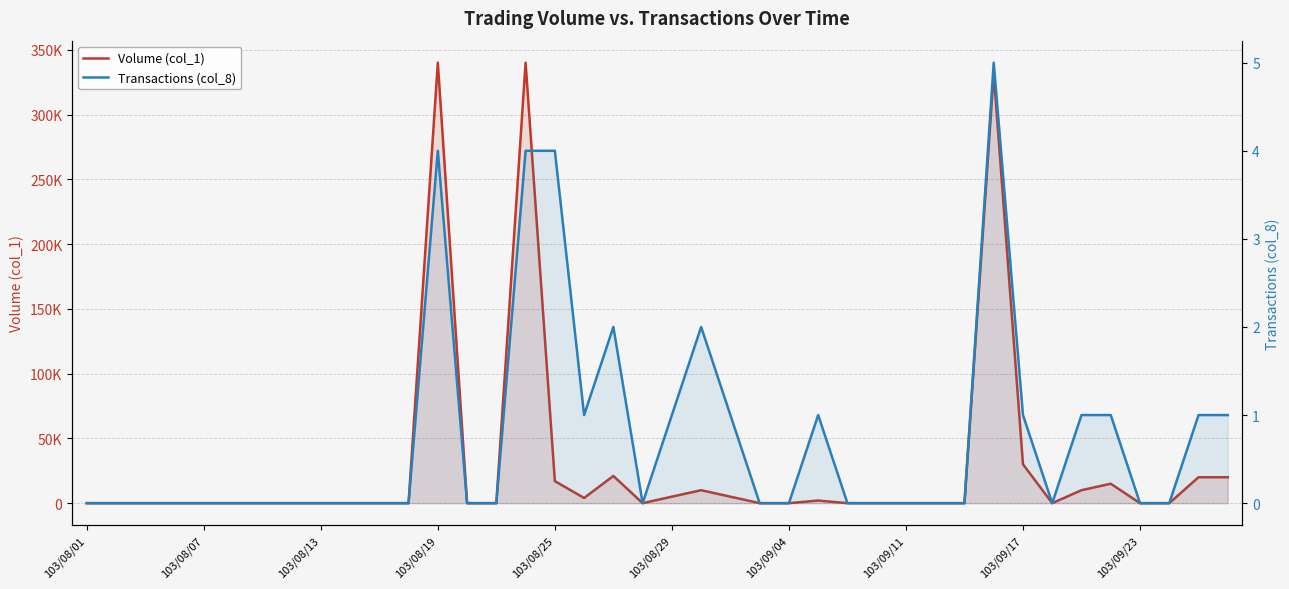

True or false: Volume (col_1) has a value of 10000 at 21.

True